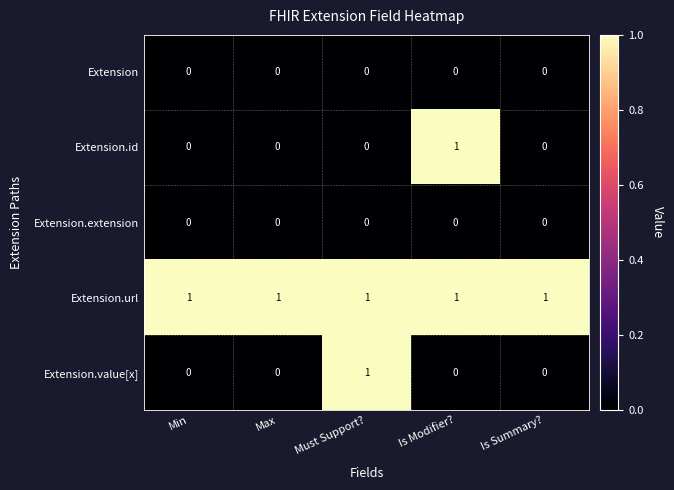

What is the greatest value displayed?

1